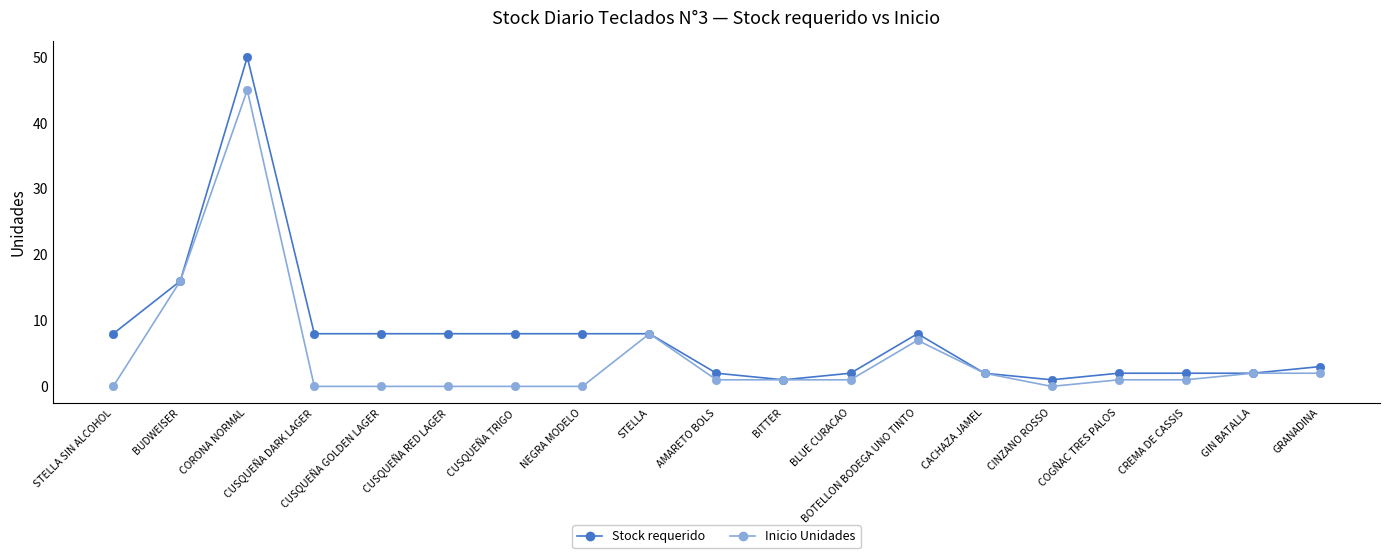

What position from the left is CUSQUEÑA TRIGO?

7